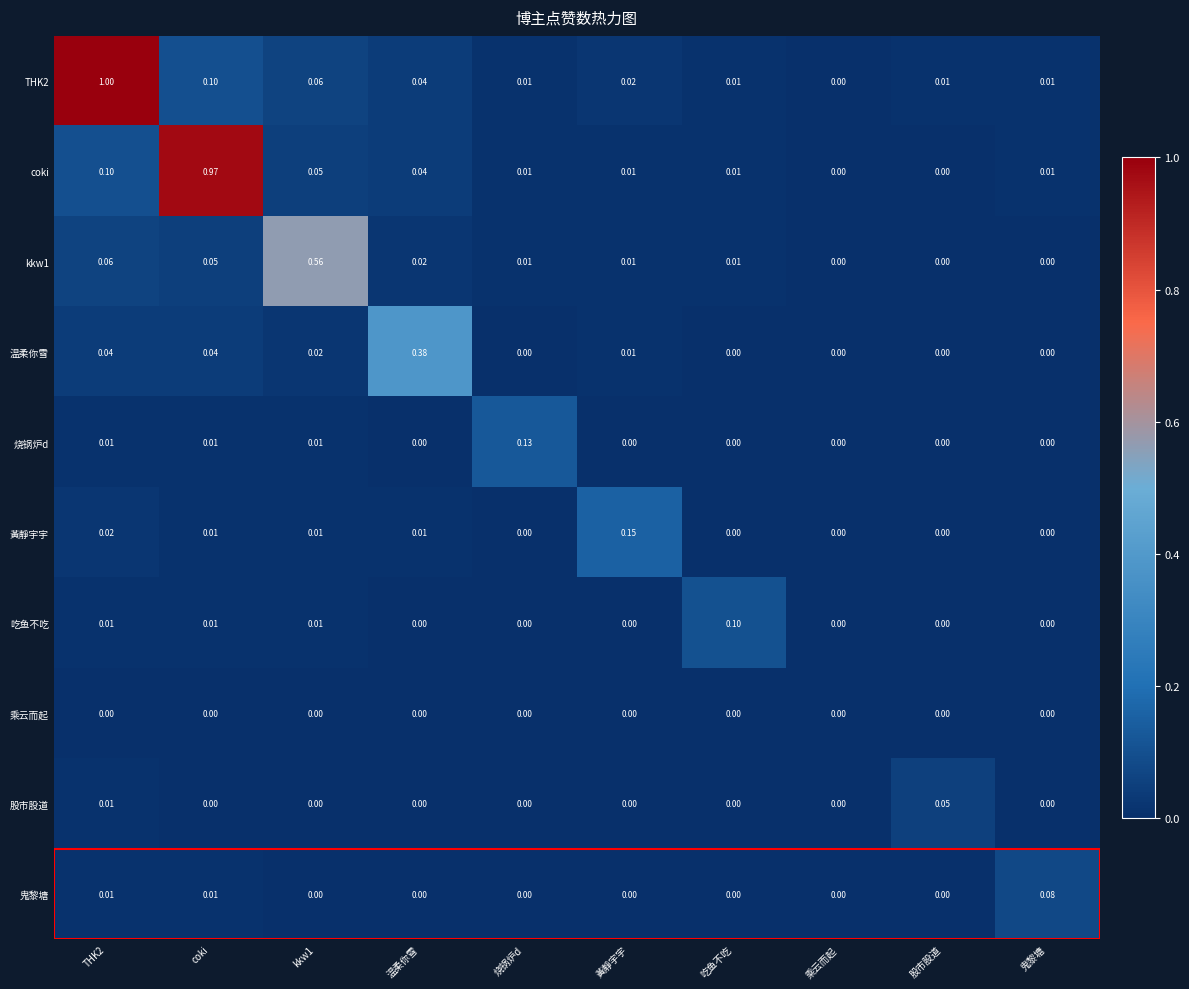

Is the value of 鬼黎塘 at 烧锅炉d greater than the value of kkw1 at THK2?

No